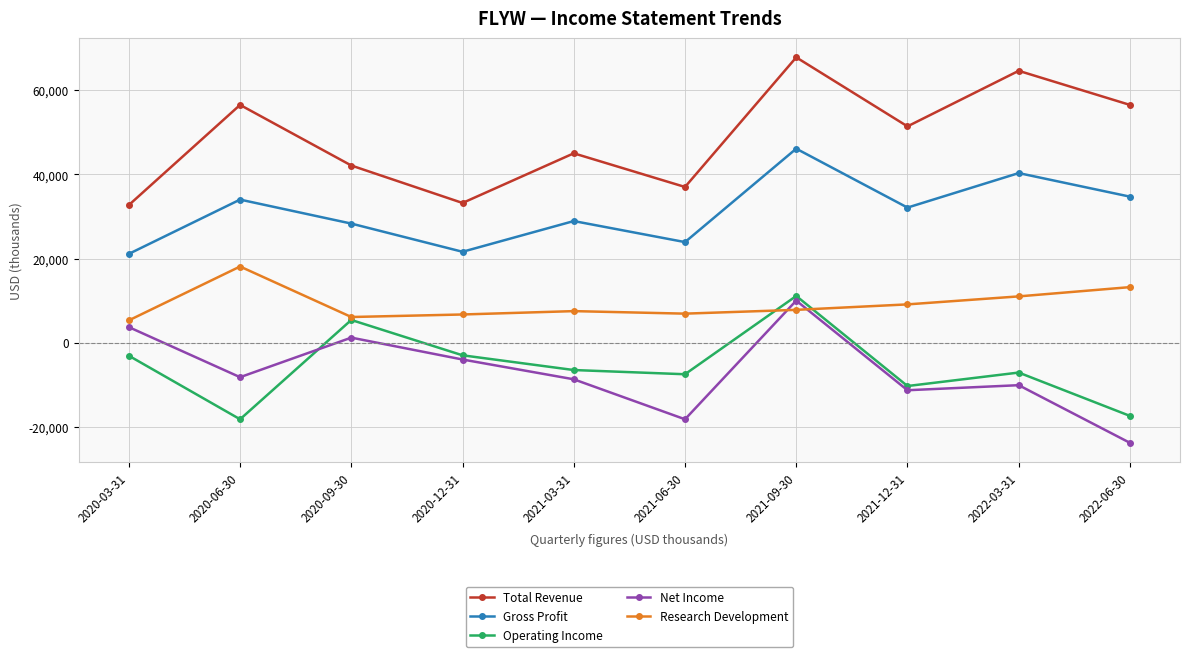

What is the smallest value displayed?

-23800